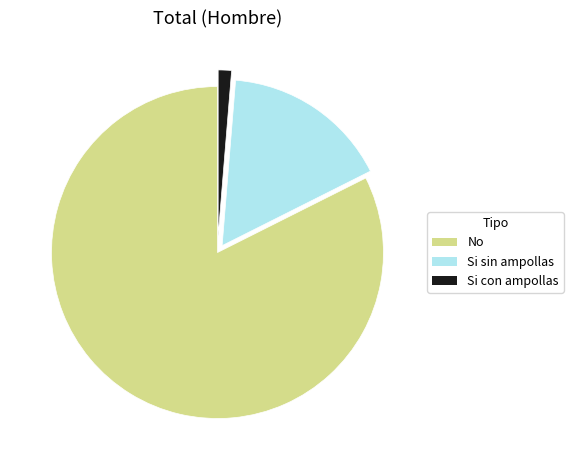

Rank the categories by value from highest to lowest.

No, Si sin ampollas, Si con ampollas